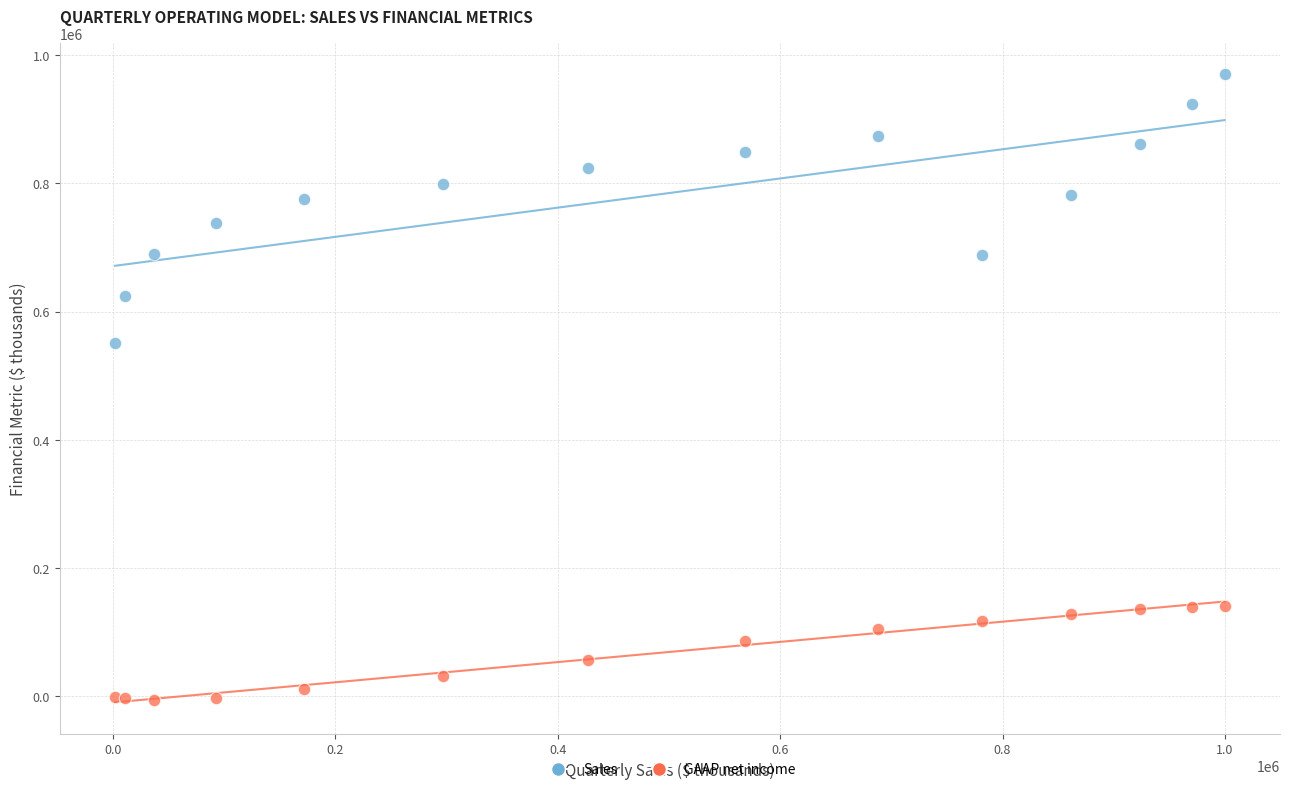

Which series has the largest Y range (max minus min)?

Sales